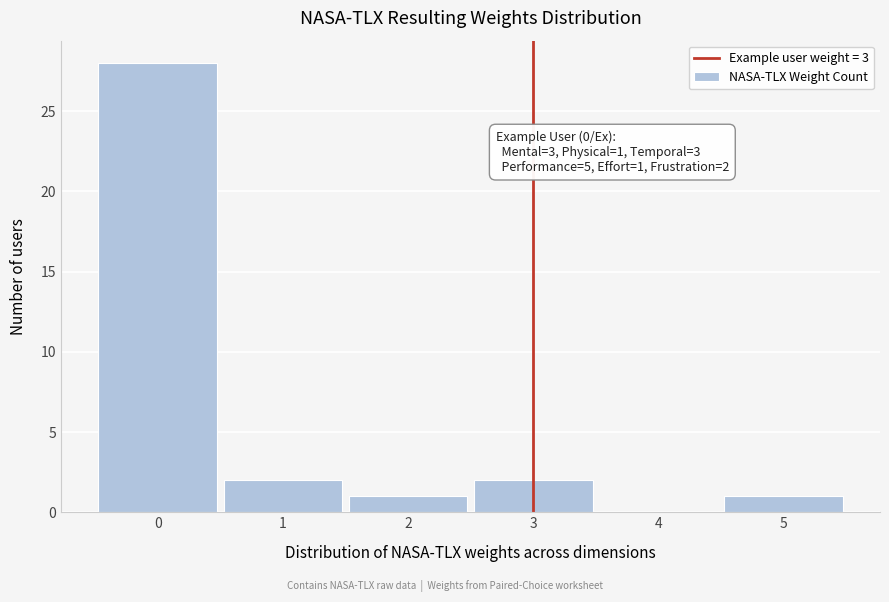

Reading right to left, extract all data points from this chart.

5=1	4=0	3=2	2=1	1=2	0=28